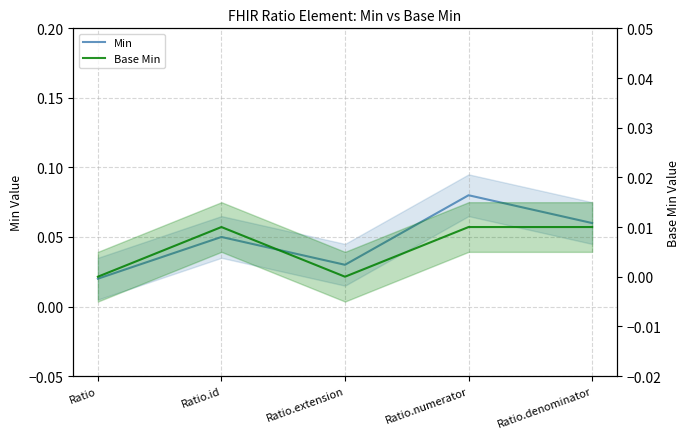

At which category does Base Min reach its first local peak?

Ratio.id